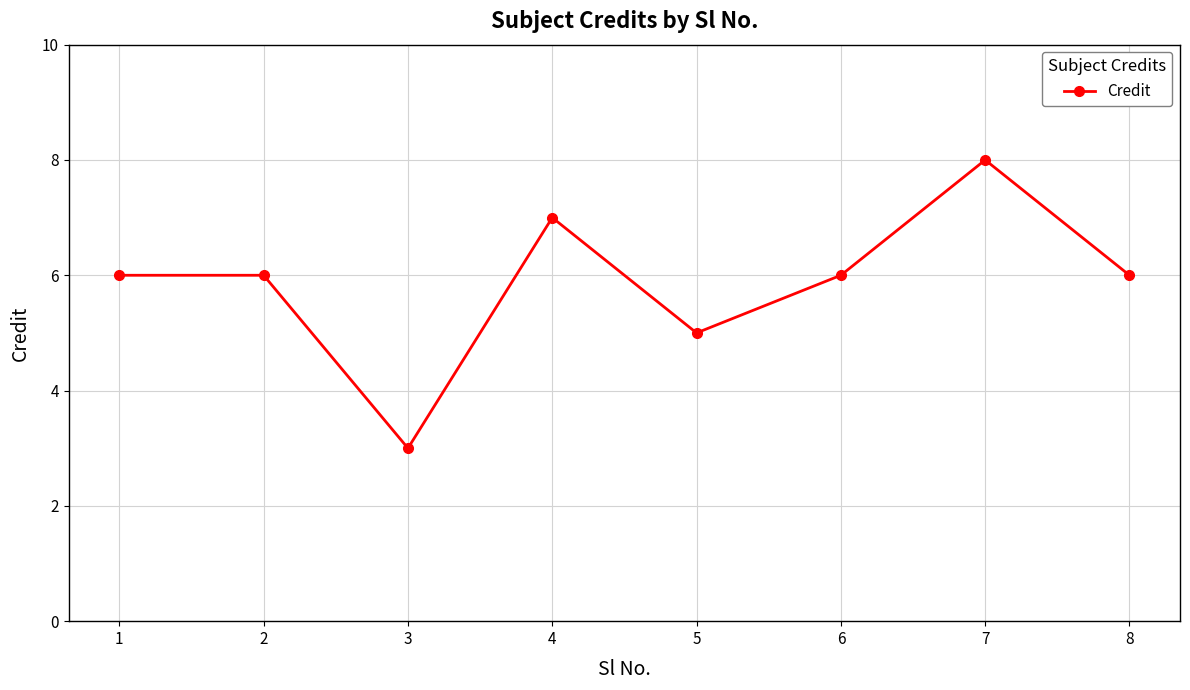

What is the approximate value at 7?

8